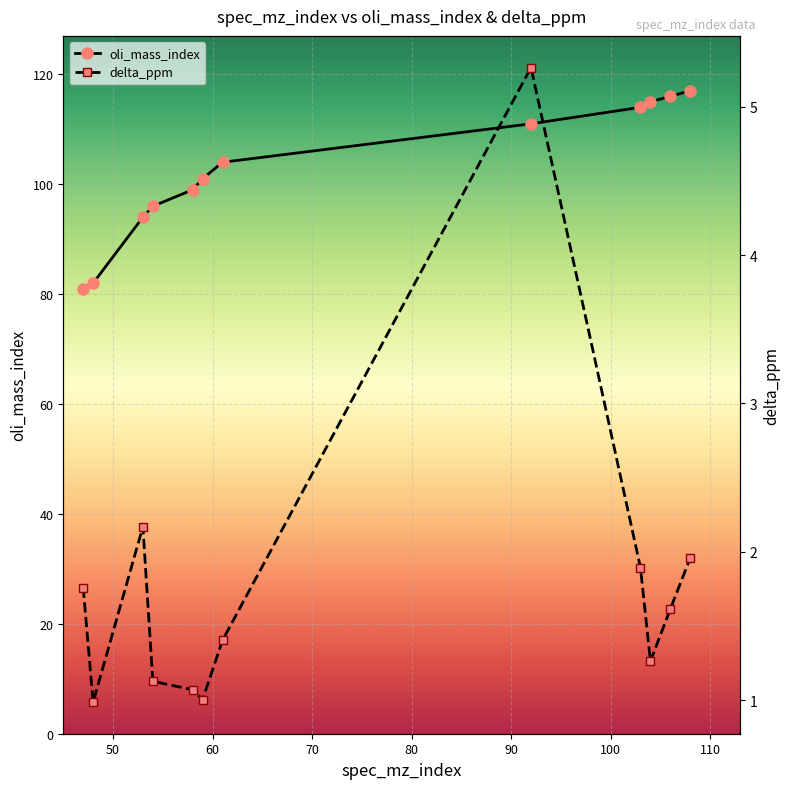

Count the number of categories in the chart.

12